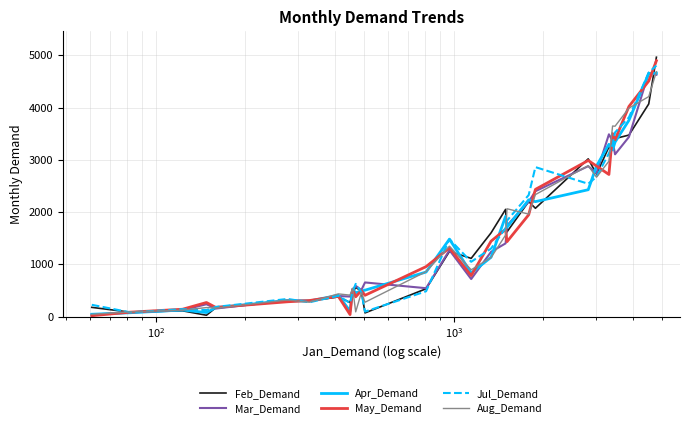

What is the sum of all Apr_Demand values?

44121